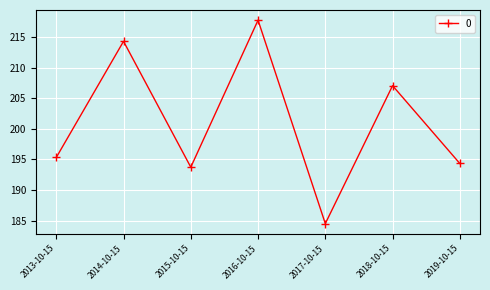

Does the chart display data point markers on the line(s)?

Yes